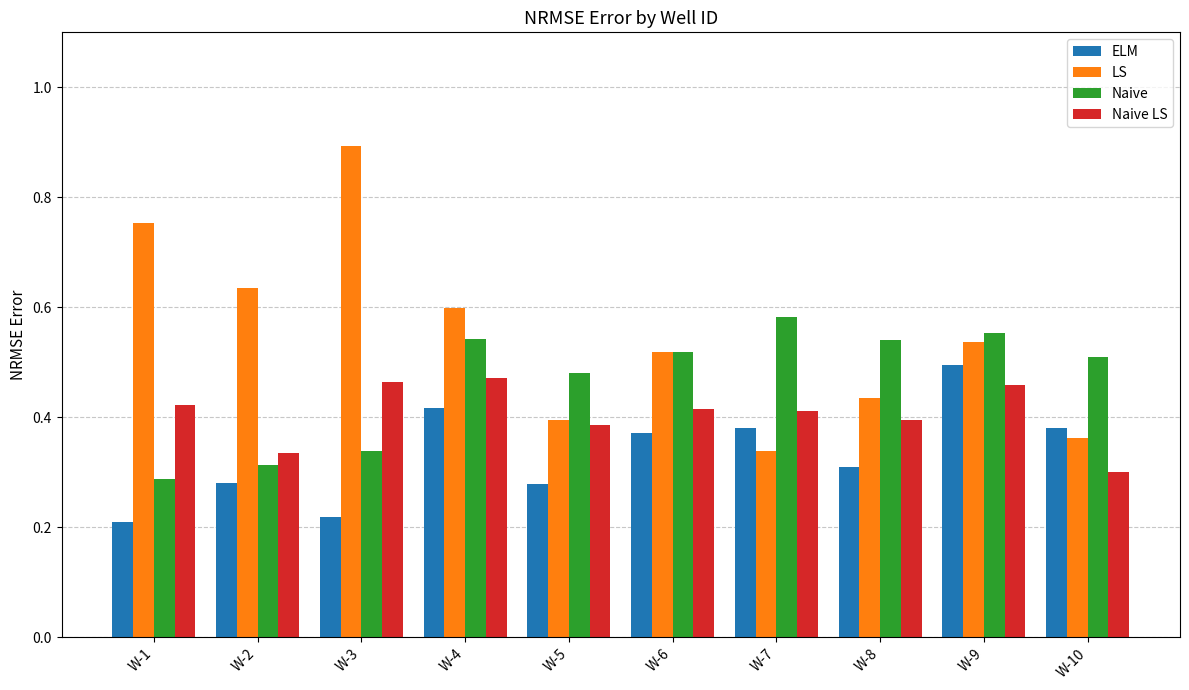

Which series changed the most between W-4 and W-5?

LS